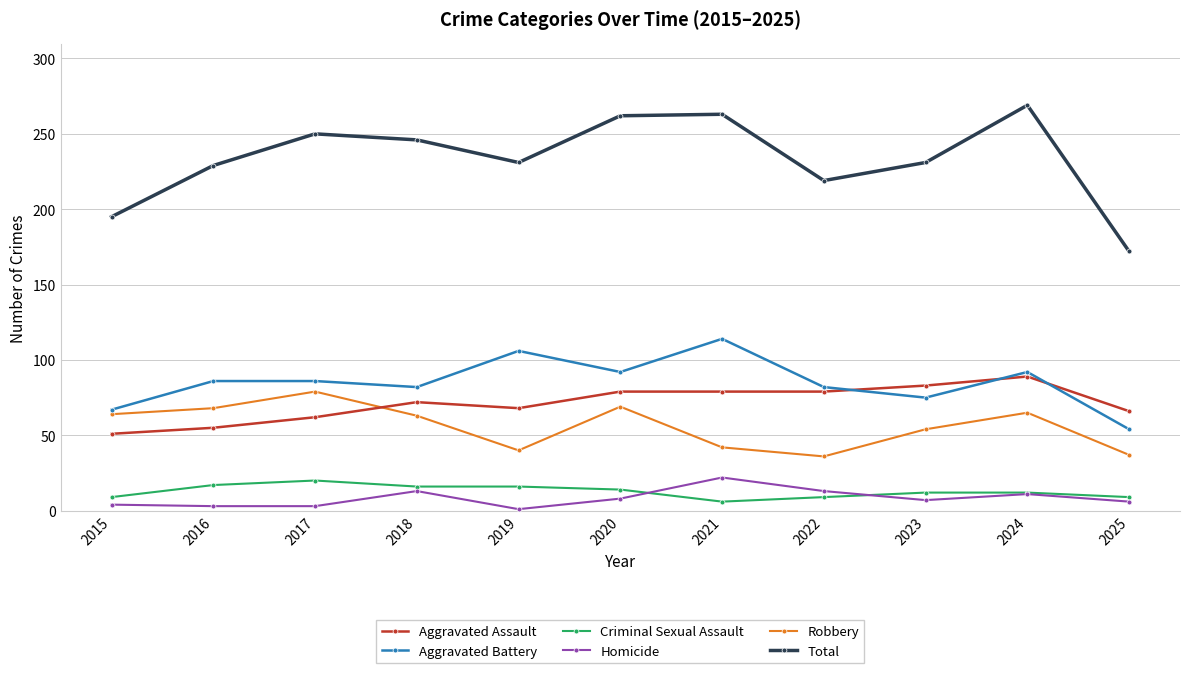

What is the sum of all Criminal Sexual Assault values?

140